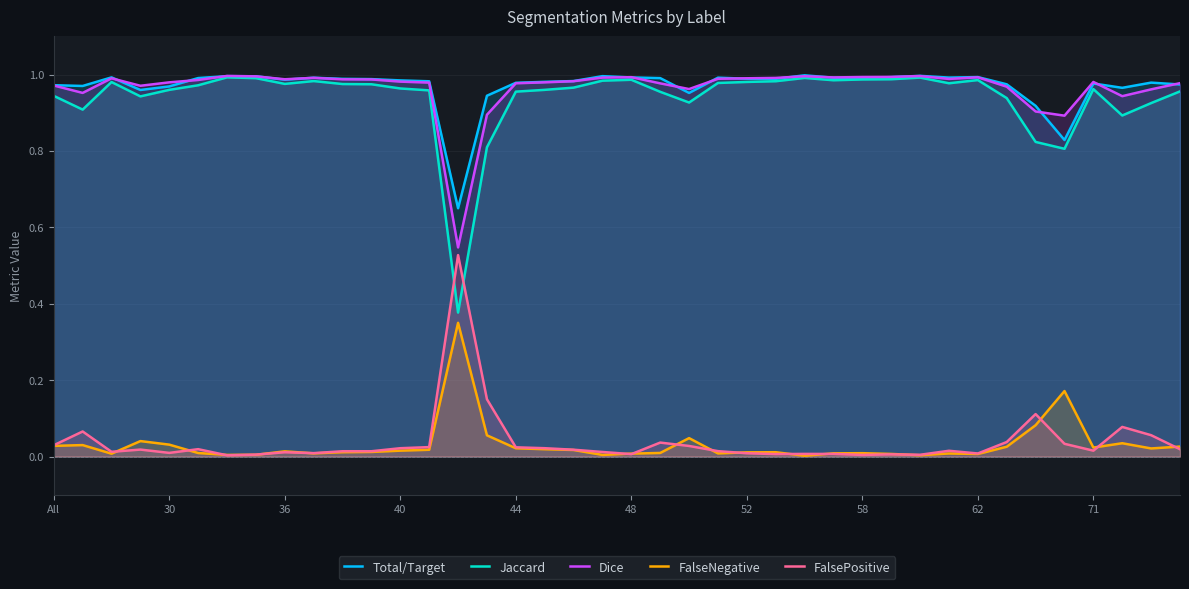

How many times do FalsePositive and Jaccard cross each other?

2